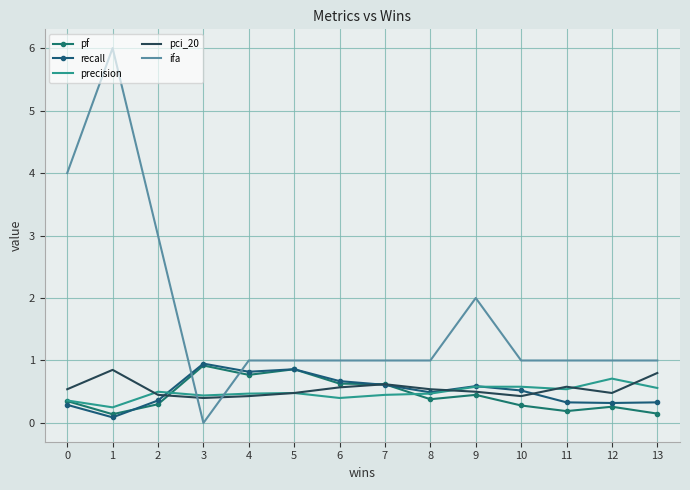

At how many categories does at least one series exceed 1?

4